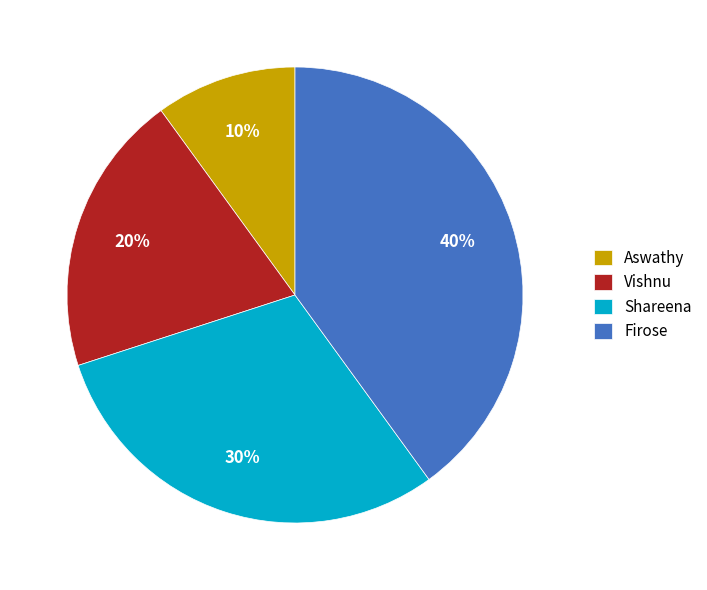

To the nearest percent, what portion does Vishnu represent?

20%